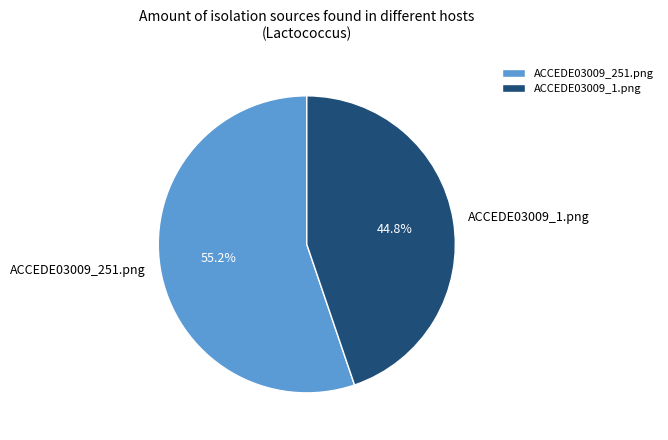

Which slice represents more than half of the pie?

ACCEDE03009_251.png